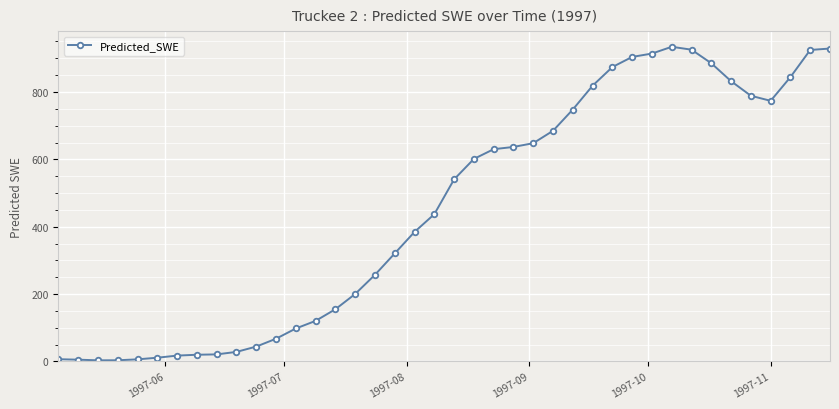

Count the number of values greater than 540.

20